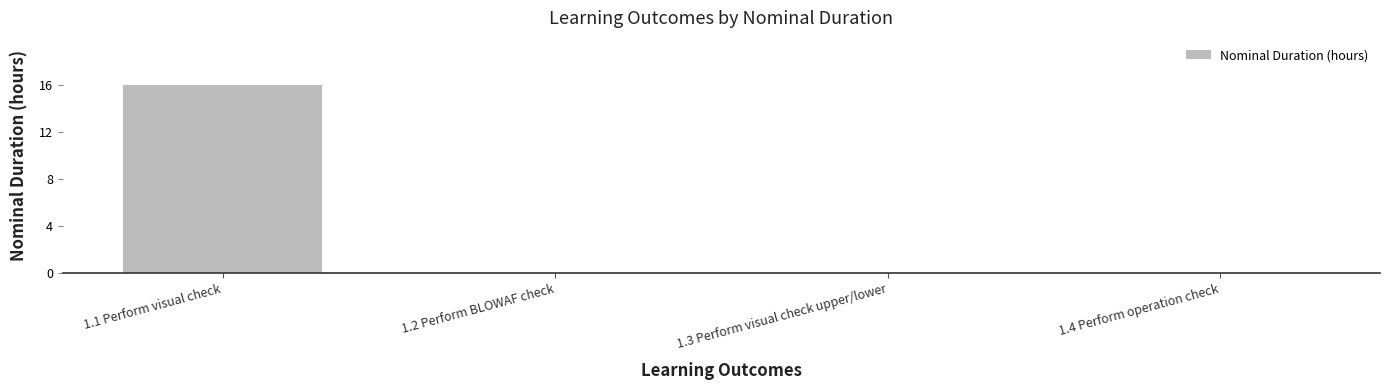

Is it true that the value at 1.1 Perform visual check is 6?

False